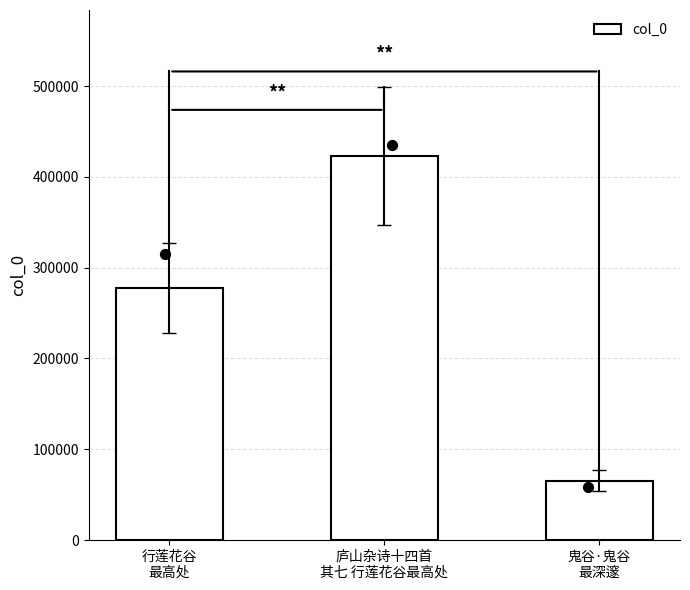

What is the ratio of the value at 鬼谷·鬼谷
最深邃 to the value at 庐山杂诗十四首
其七 行莲花谷最高处?

0.2